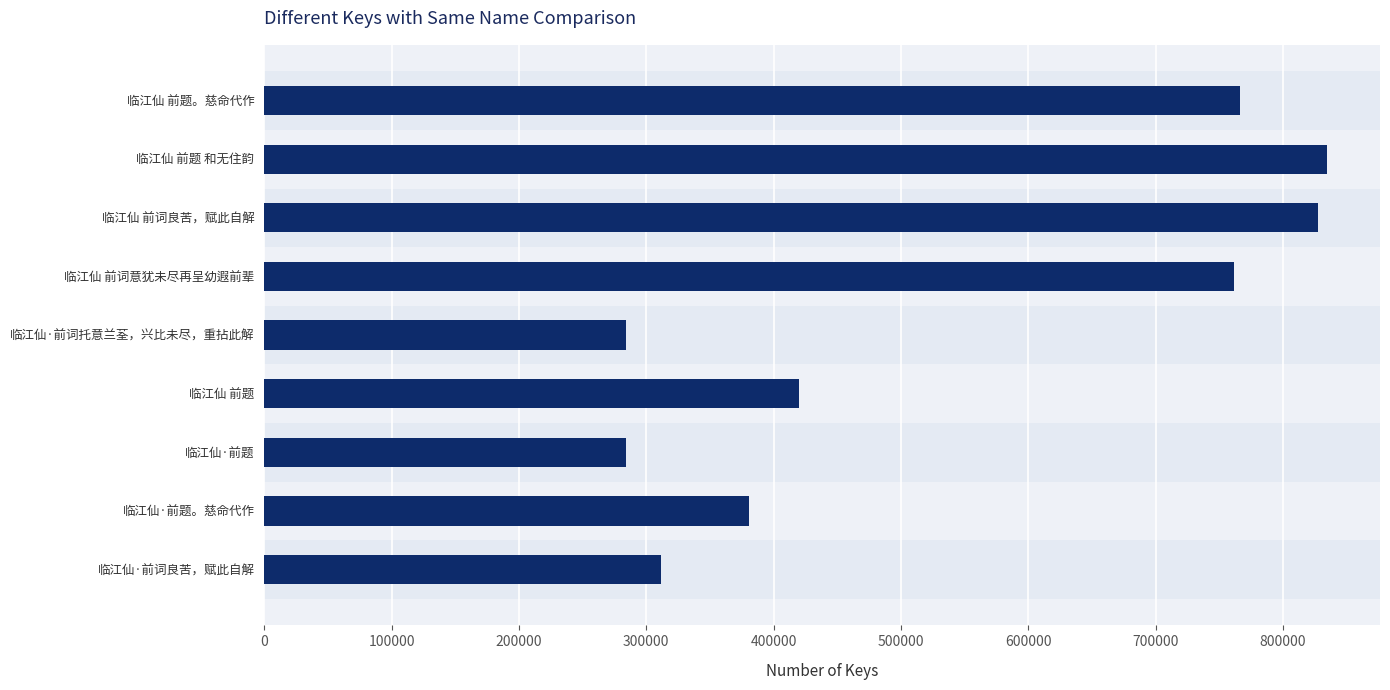

What is the difference between the maximum and second lowest values?

550612